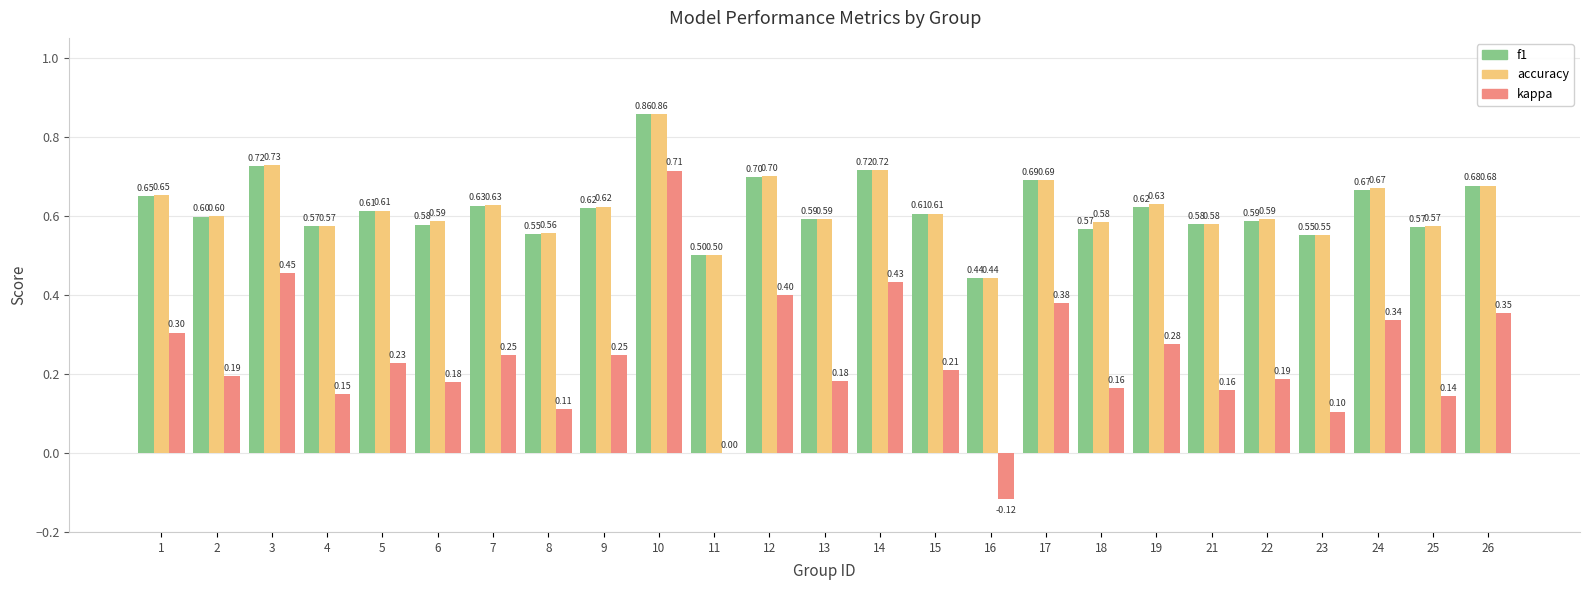

What are all the series names shown in the legend?

f1, accuracy, kappa